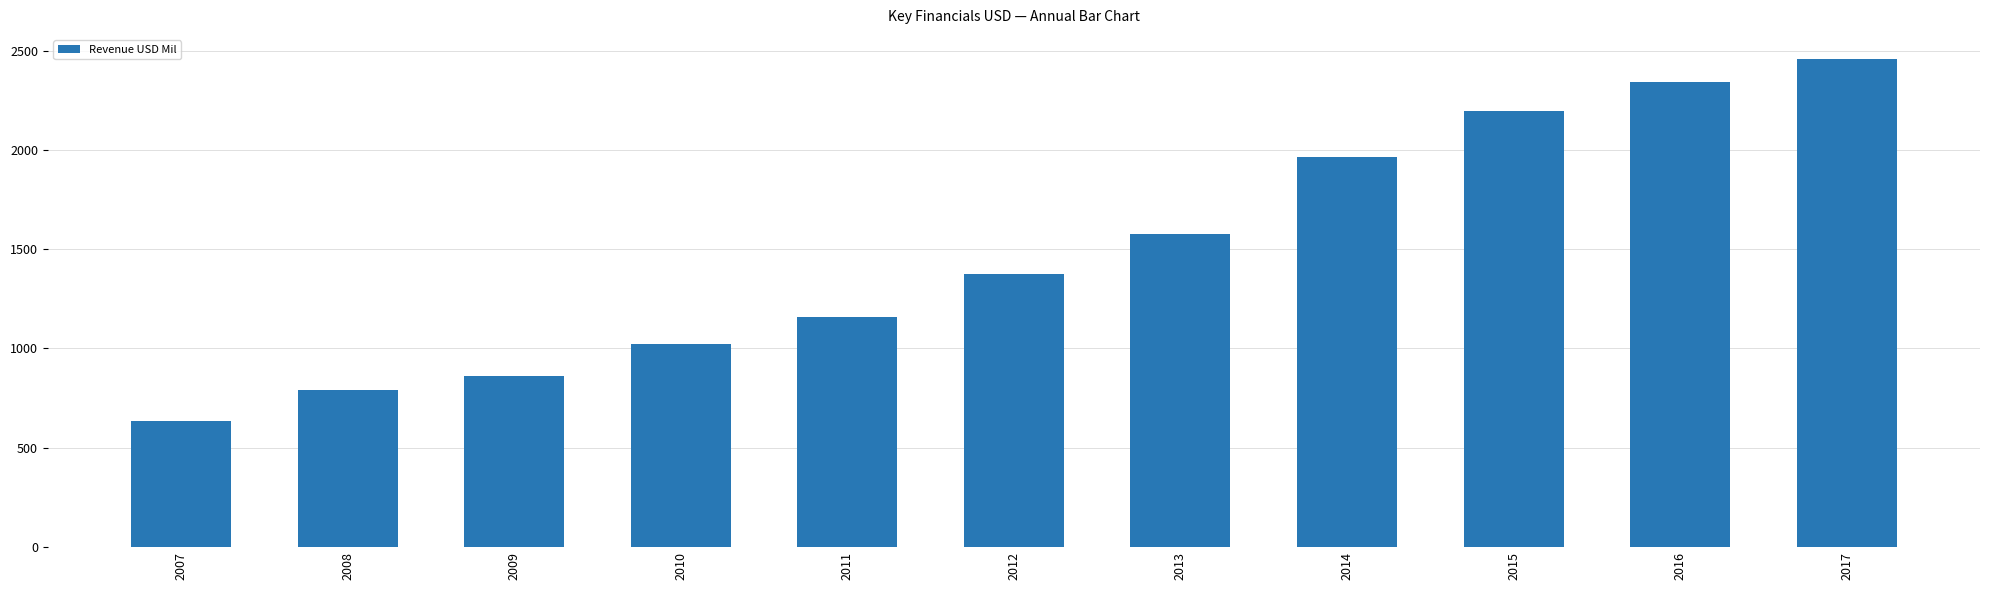

Reading left to right, what are all the values shown in this chart?

2007=636	2008=791	2009=860	2010=1024	2011=1159	2012=1374	2013=1578	2014=1964	2015=2197	2016=2340	2017=2456